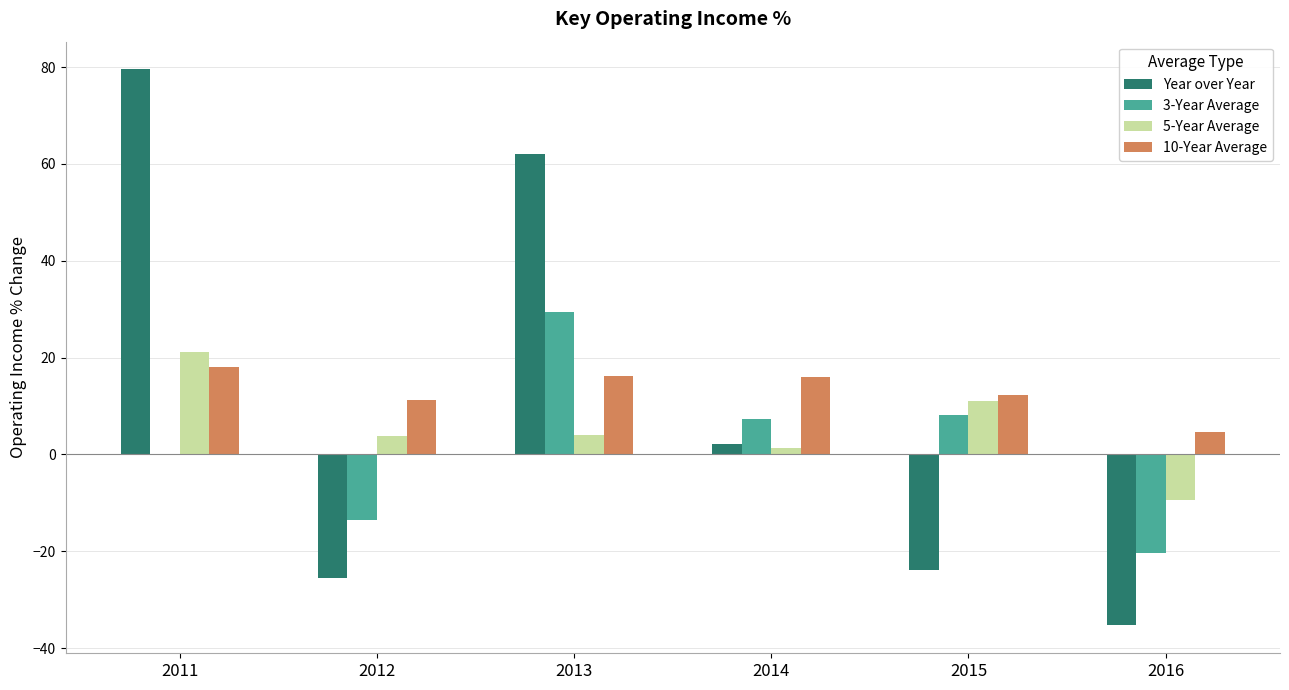

What is the sum of the 3-Year Average values at 2012 and 2015?

-5.5